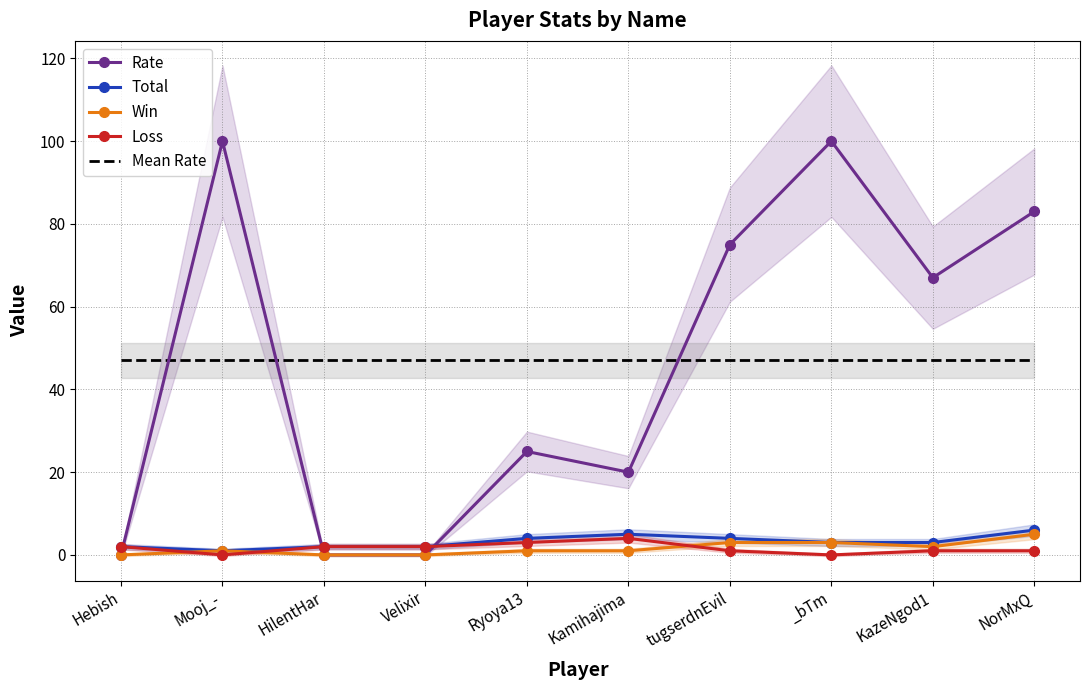

At which label is Mean Rate closest to 47?

Hebish